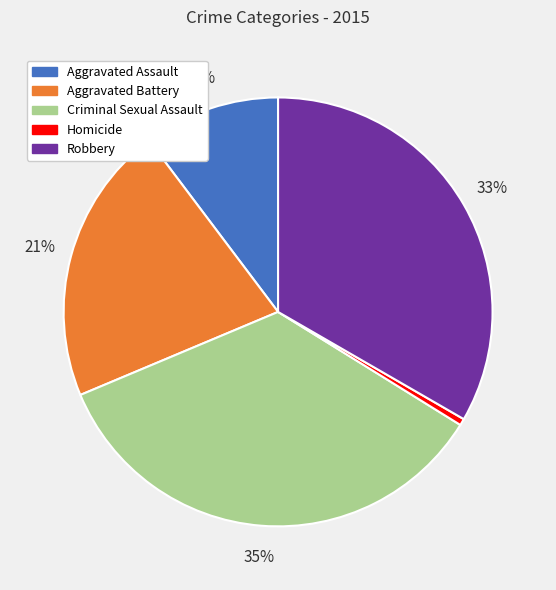

What is the largest slice in the pie chart?

Criminal Sexual Assault